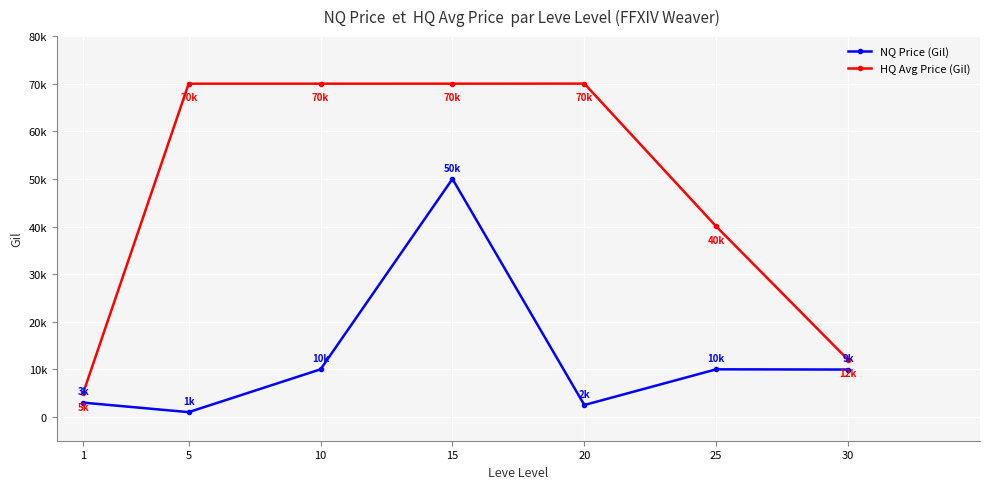

At which category is the sum across all series the highest?

15